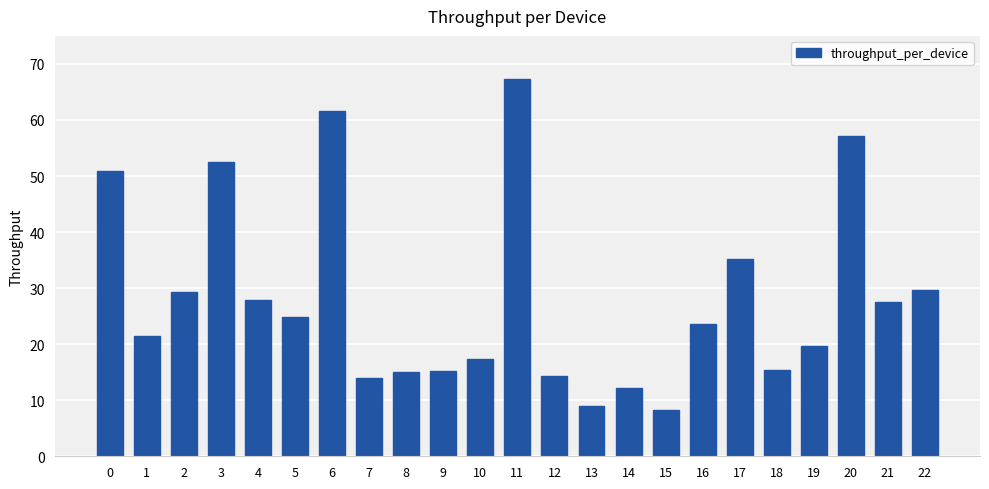

Reading left to right, what are all the values shown in this chart?

50.9	21.5	29.3	52.6	27.8	24.8	61.5	14.0	15.1	15.1	17.4	67.4	14.3	8.9	12.2	8.3	23.6	35.1	15.5	19.7	57.2	27.5	29.7